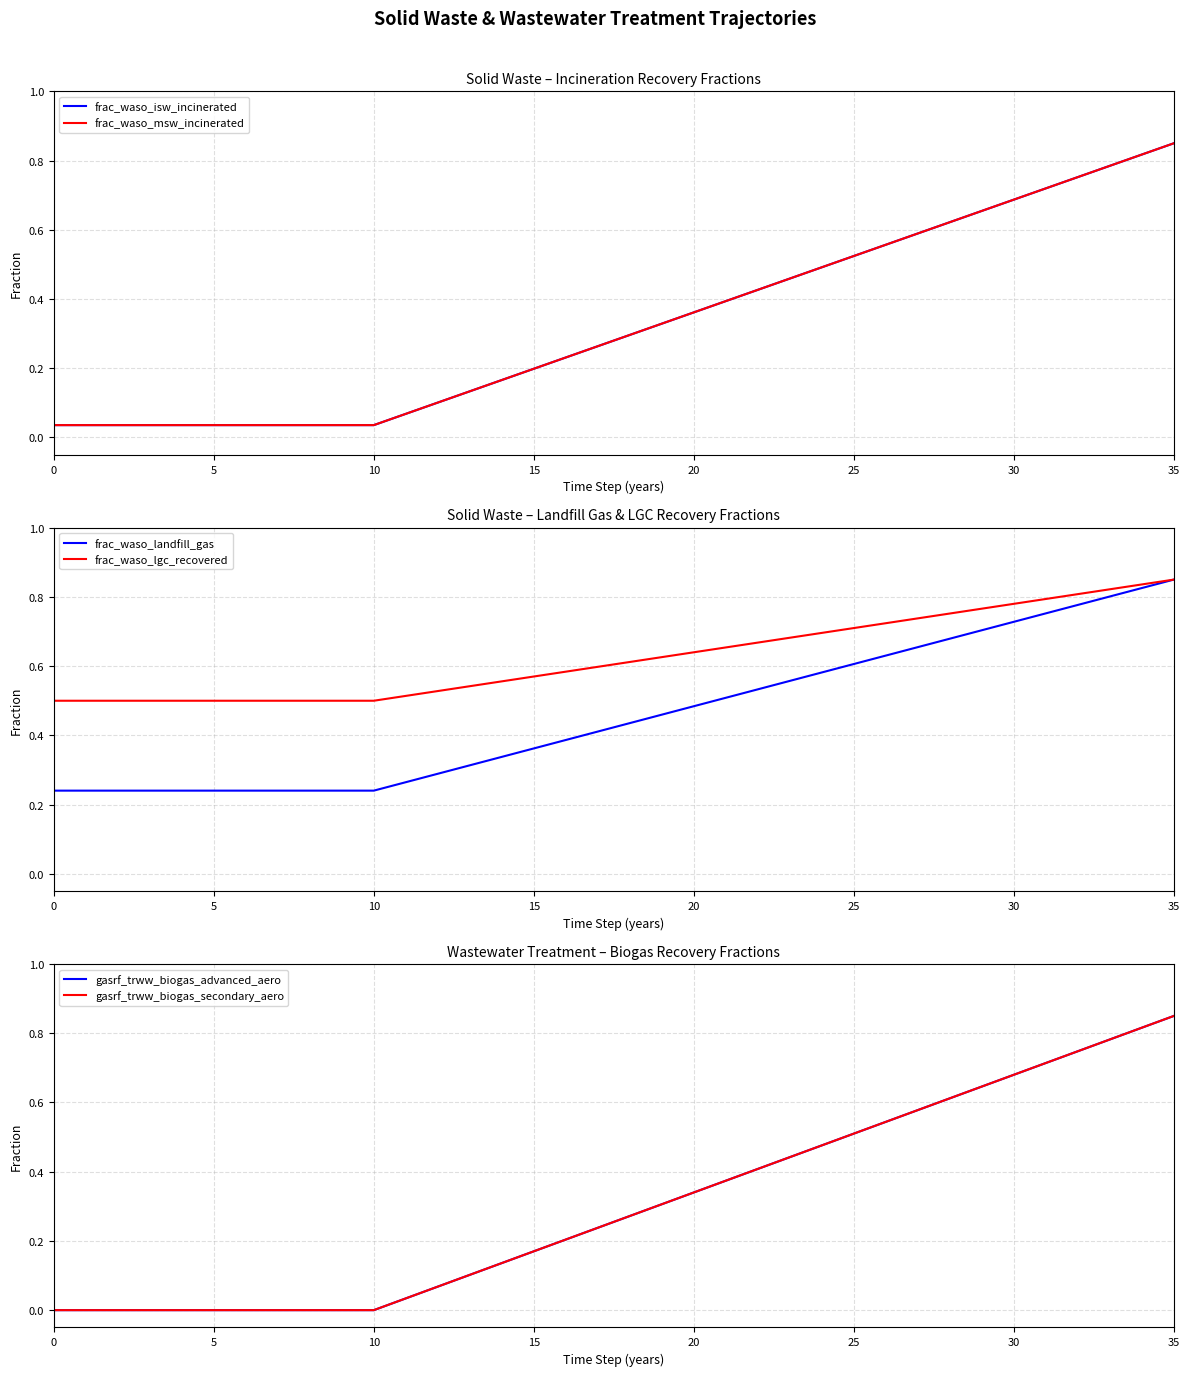

Which category has the highest value in the frac_waso_landfill_gas series?

35